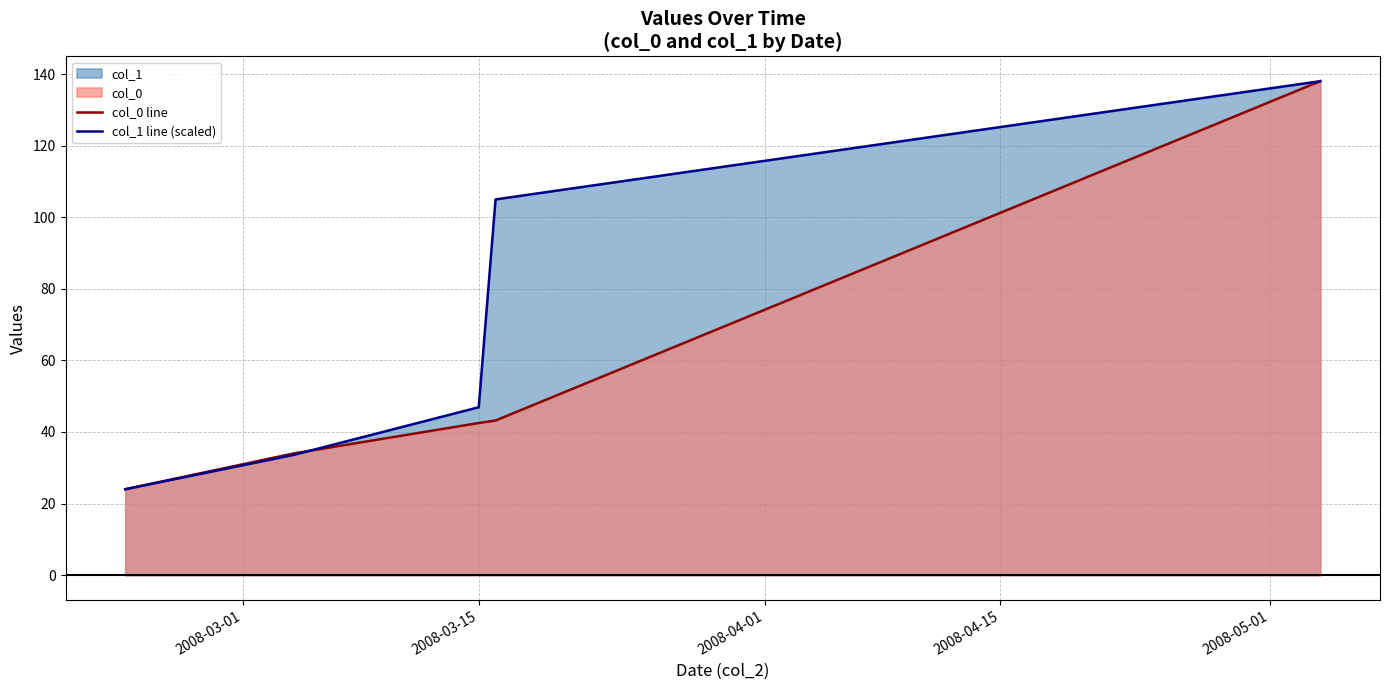

Which series has the largest total across all categories?

col_1 line (scaled)